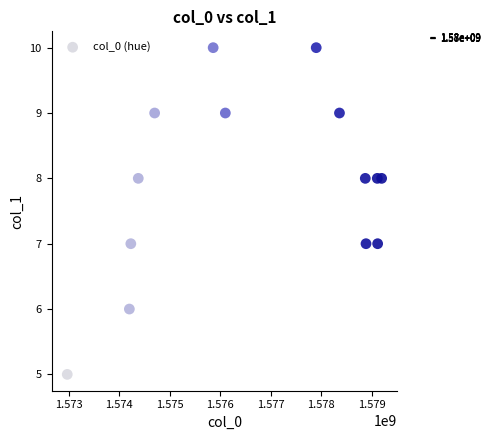

What is the range of X values (max minus min)?

6227196